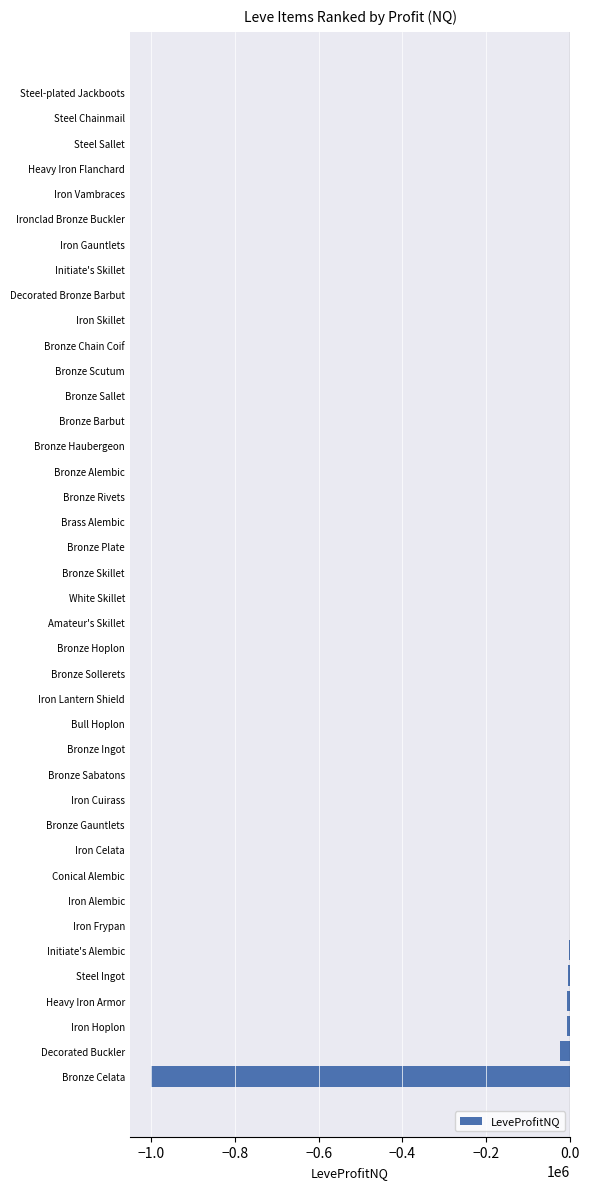

What is the change in value from Decorated Buckler to Steel Sallet?

+24533.0